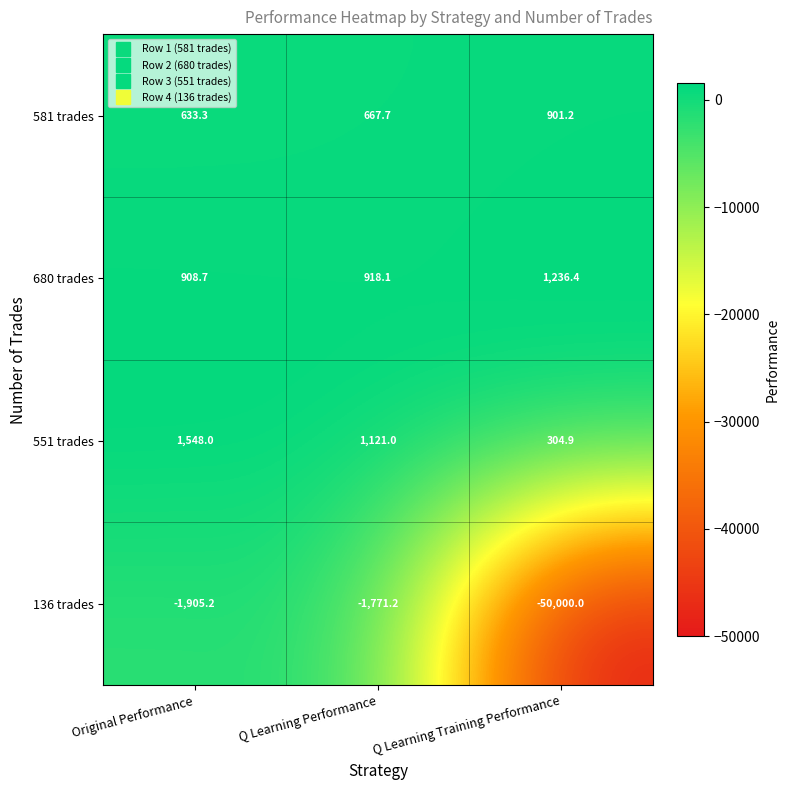

Which series changed the most between Original Performance and Q Learning Training Performance?

136 trades